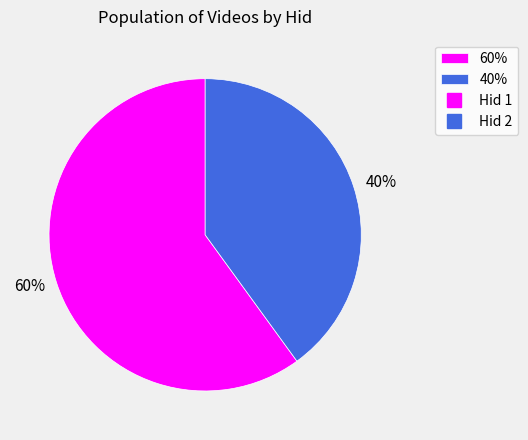

Combined, do 40% and 60% account for over 50%?

Yes